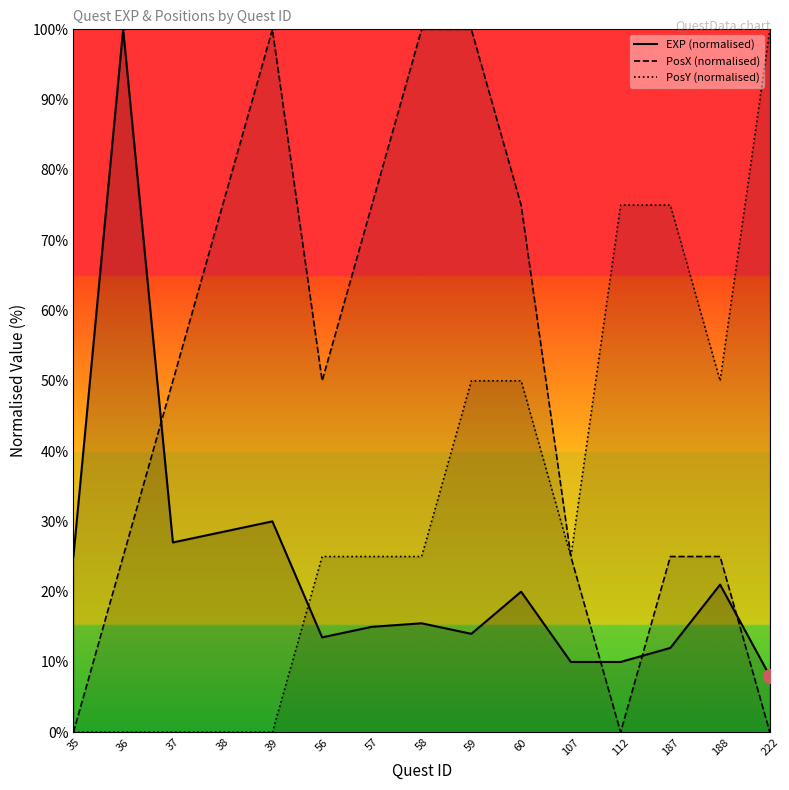

How many values in the PosX (normalised) series are below 50?

7